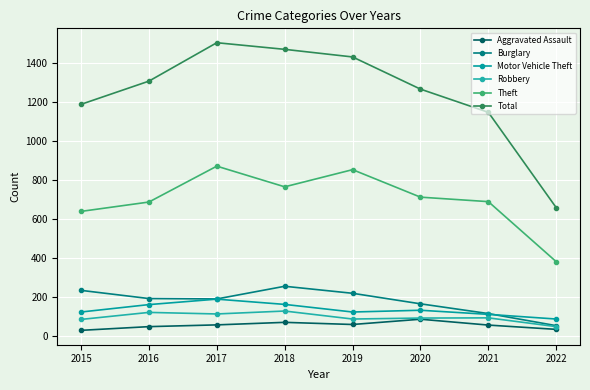

Reading right to left, list all the values displayed in this chart.

Aggravated Assault: 2022=36	2021=58	2020=88	2019=61	2018=72	2017=59	2016=50	2015=31
Burglary: 2022=55	2021=117	2020=167	2019=221	2018=257	2017=192	2016=194	2015=236
Motor Vehicle Theft: 2022=89	2021=113	2020=134	2019=125	2018=164	2017=191	2016=163	2015=125
Robbery: 2022=50	2021=95	2020=94	2019=89	2018=130	2017=115	2016=123	2015=87
Theft: 2022=383	2021=691	2020=714	2019=855	2018=767	2017=873	2016=689	2015=641
Total: 2022=660	2021=1149	2020=1268	2019=1433	2018=1472	2017=1506	2016=1309	2015=1190